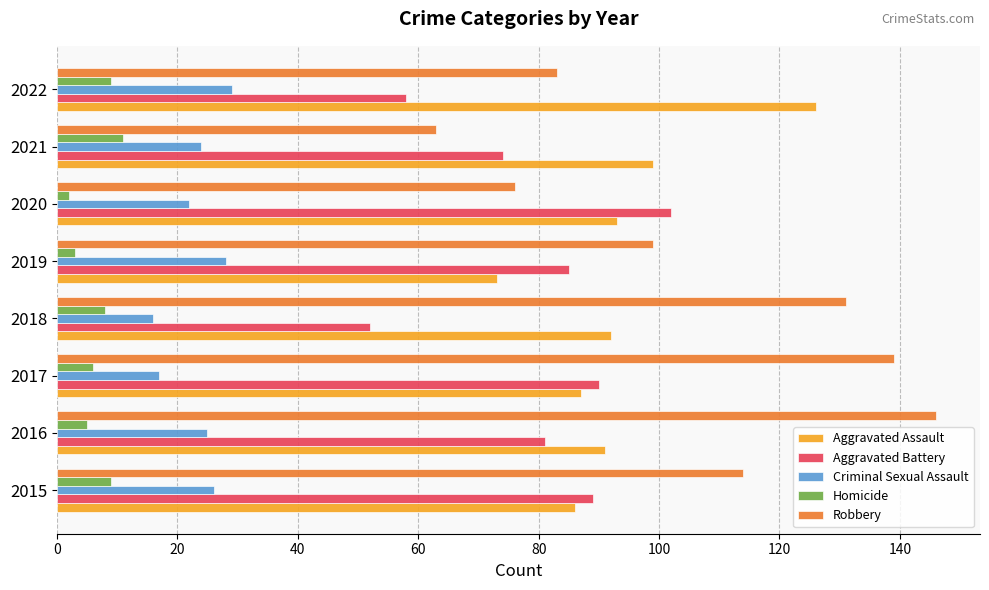

The Aggravated Battery series shows 74 at 2021. True or false?

True